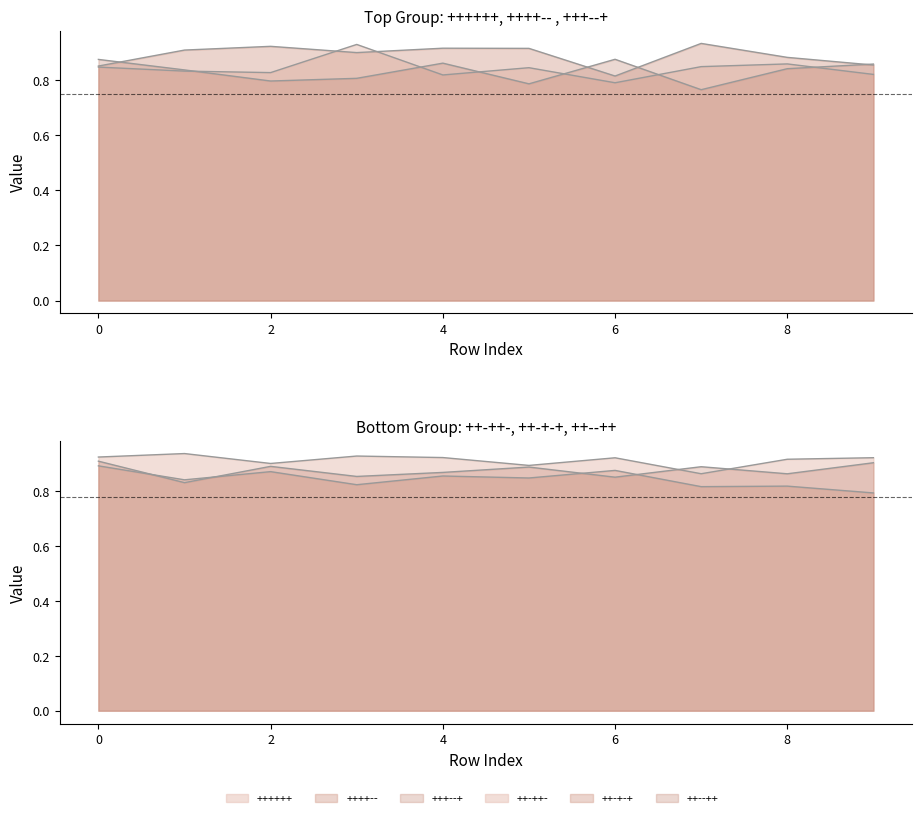

Where is ++++++ nearest to the value 0?

6